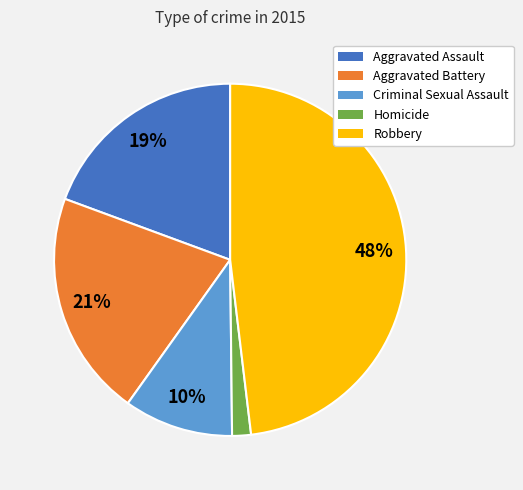

Does any single category account for the majority?

No